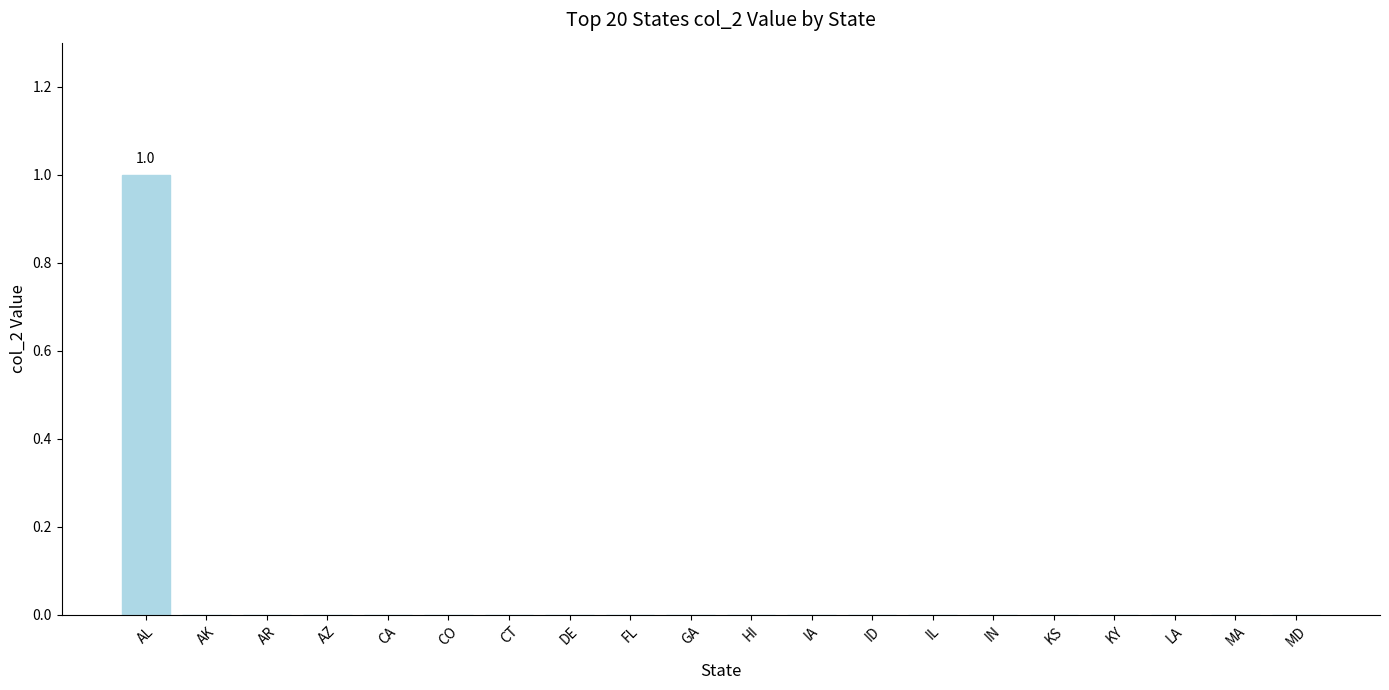

Reading left to right, transcribe all the data shown in this chart.

AL=1	AK=0	AR=0	AZ=0	CA=0	CO=0	CT=0	DE=0	FL=0	GA=0	HI=0	IA=0	ID=0	IL=0	IN=0	KS=0	KY=0	LA=0	MA=0	MD=0